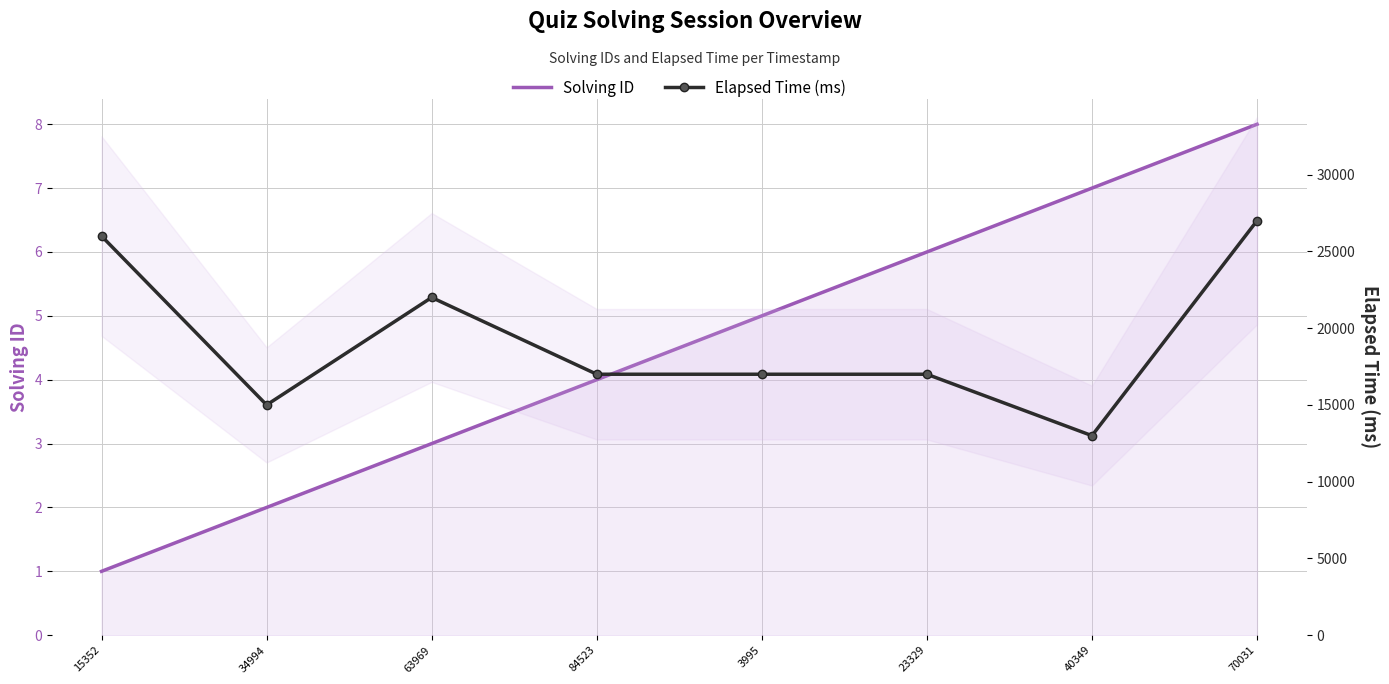

Which series changed the most between 63969 and 3995?

Elapsed Time (ms)